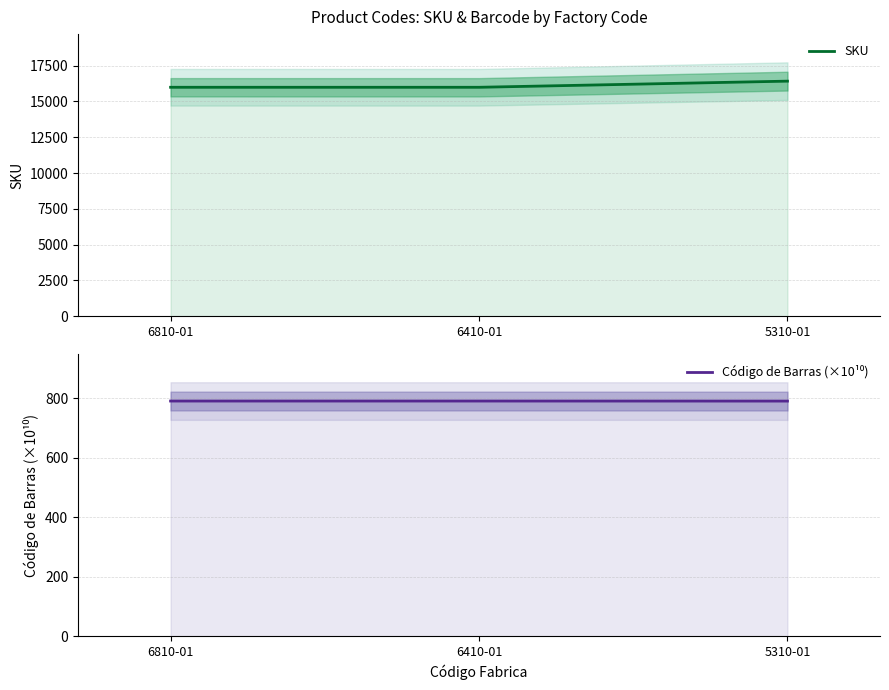

Between 5310-01 and 6810-01, which is larger?

5310-01